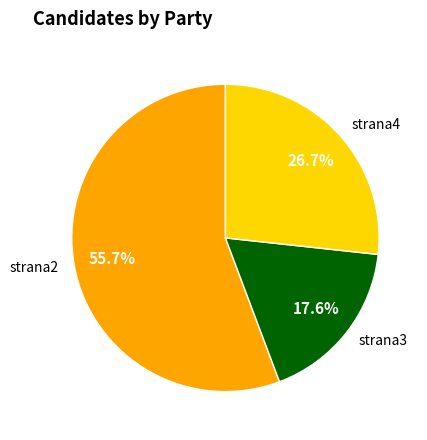

To the nearest percent, what is the combined percentage of strana4 and strana2?

82%